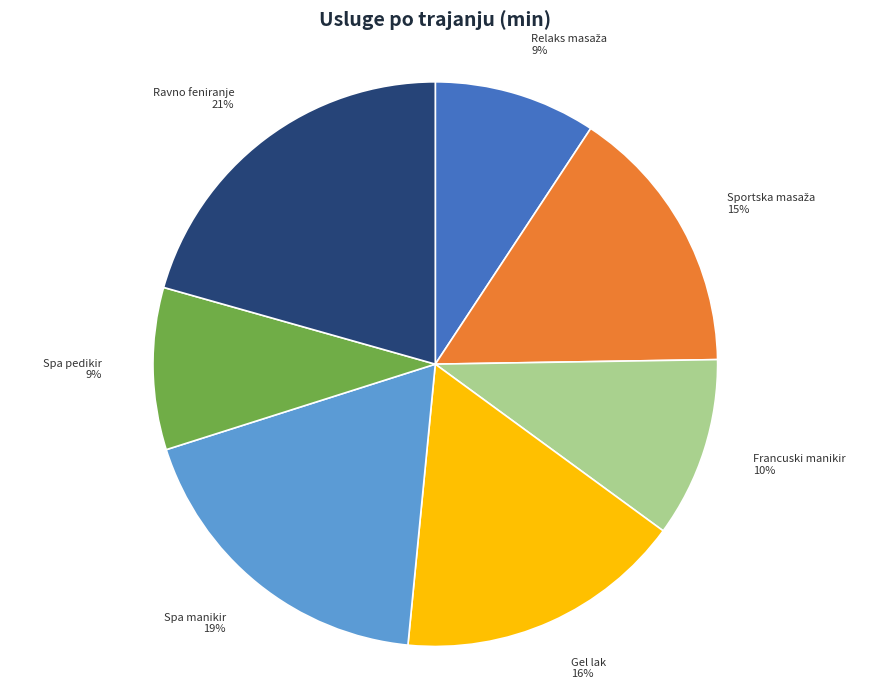

To the nearest percent, what is the average slice percentage?

14%